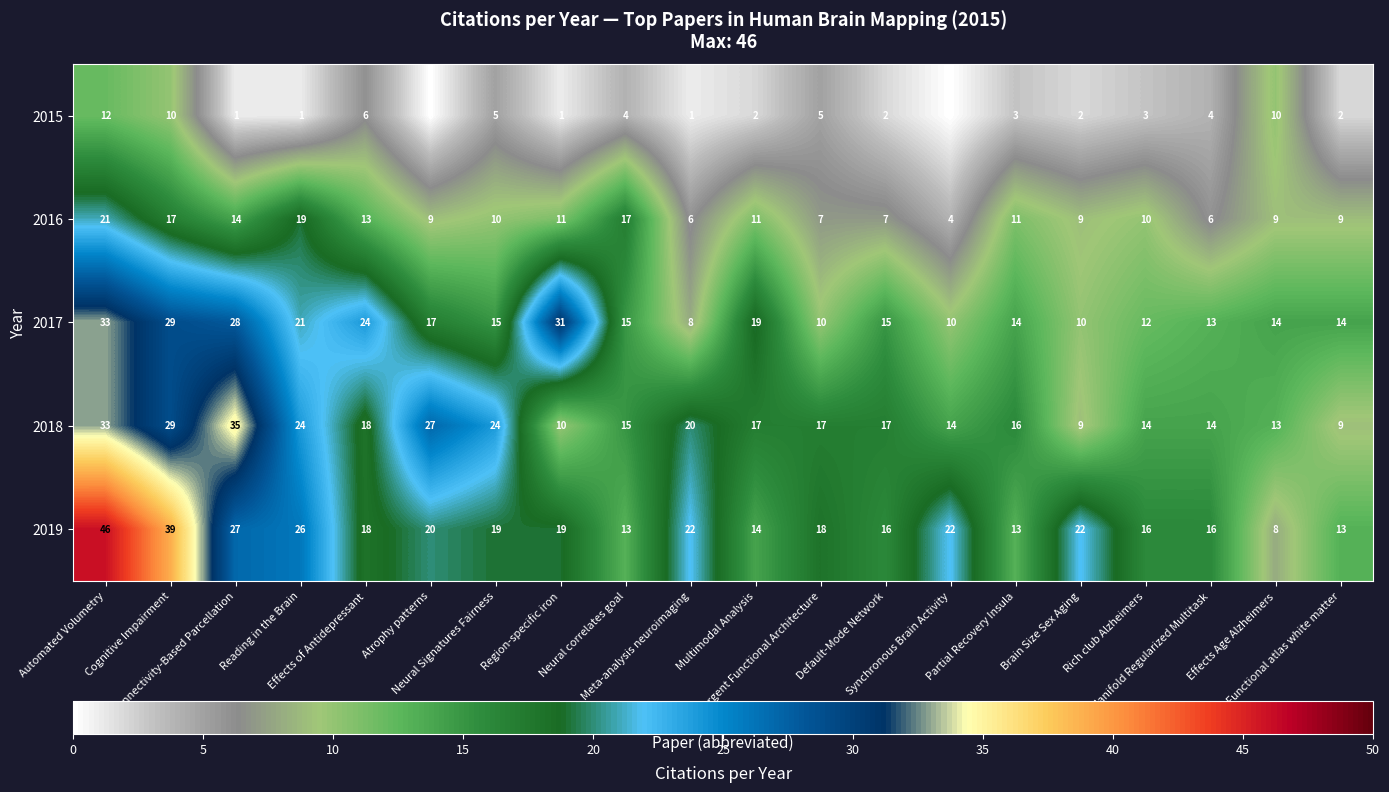

Rank the series at Rich club Alzheimers from lowest to highest value.

2015, 2016, 2017, 2018, 2019